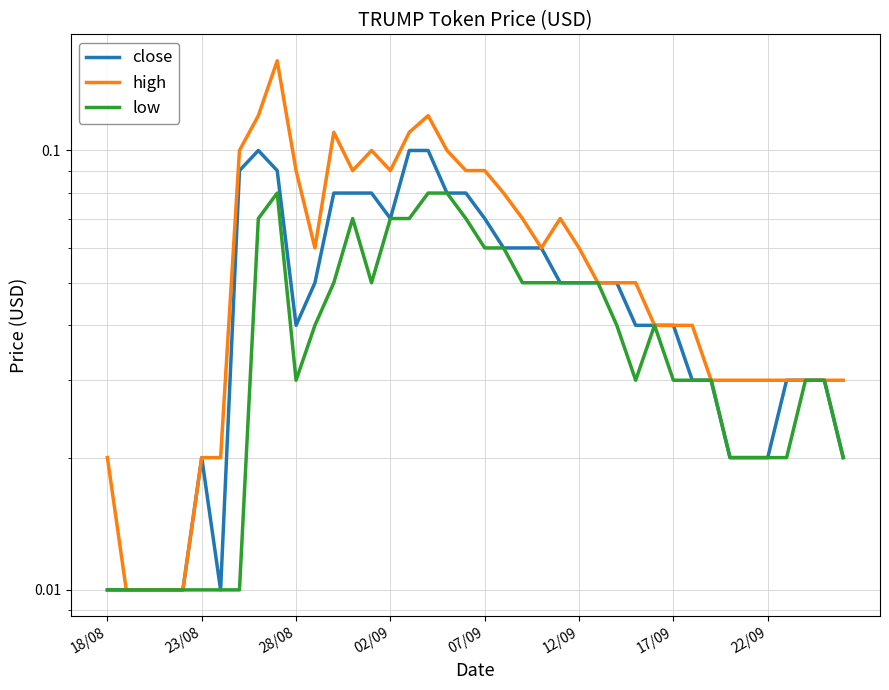

How many low values are between 0 and 1?

40